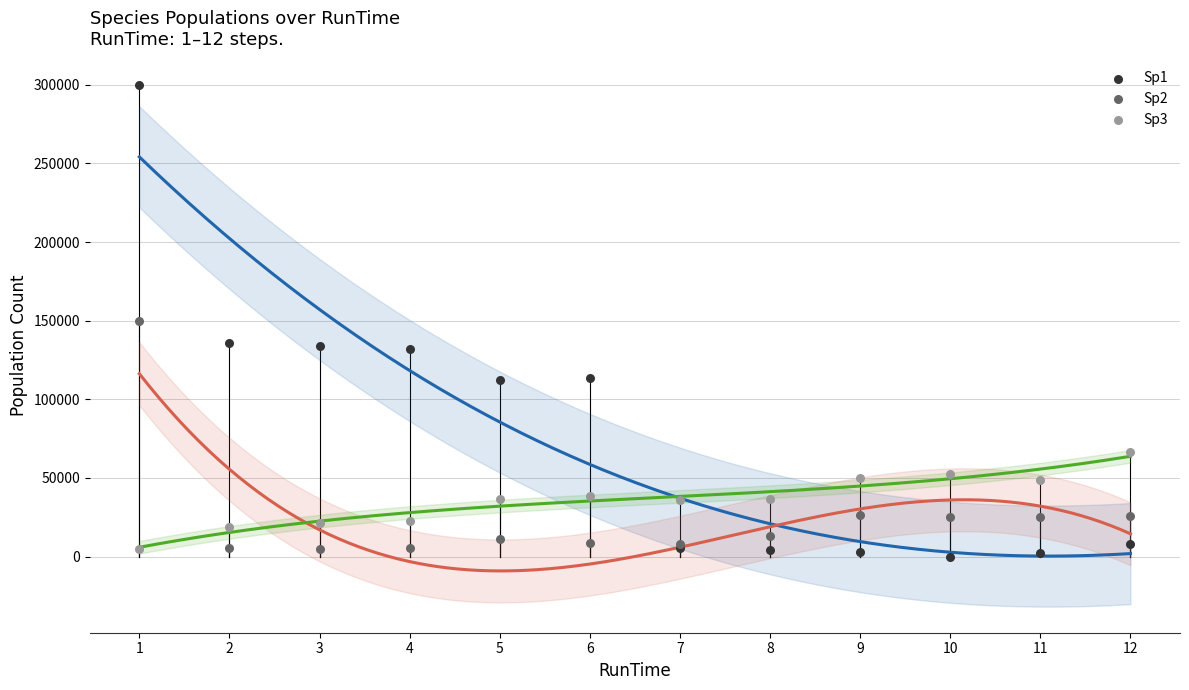

What is the X range (max minus min) for the scatter plot?

11.0